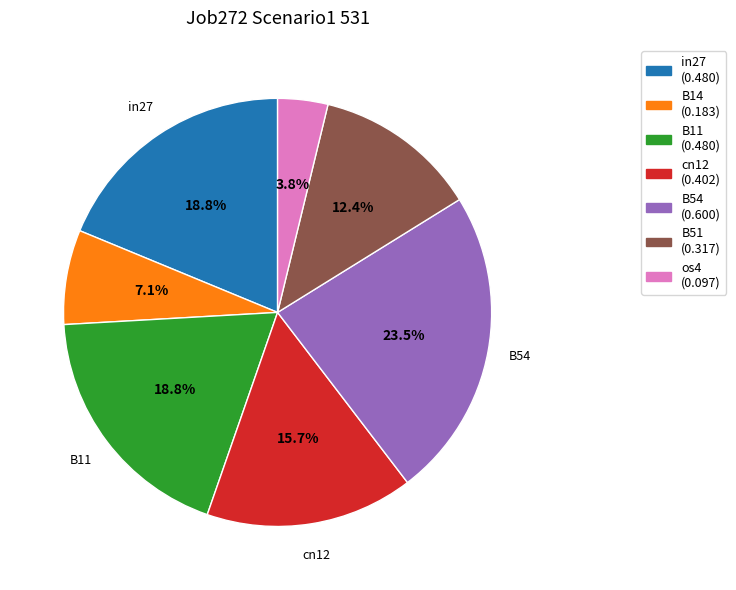

Combined, what portion of the pie is os4 and cn12?

19.5%